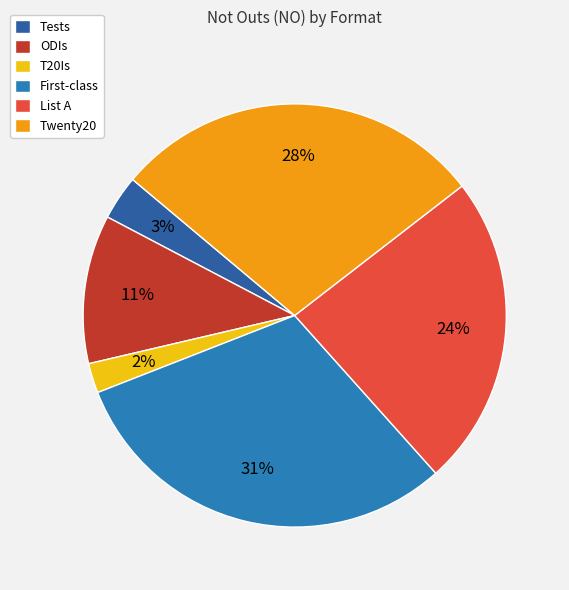

True or false: Twenty20 accounts for 28% of the total.

True